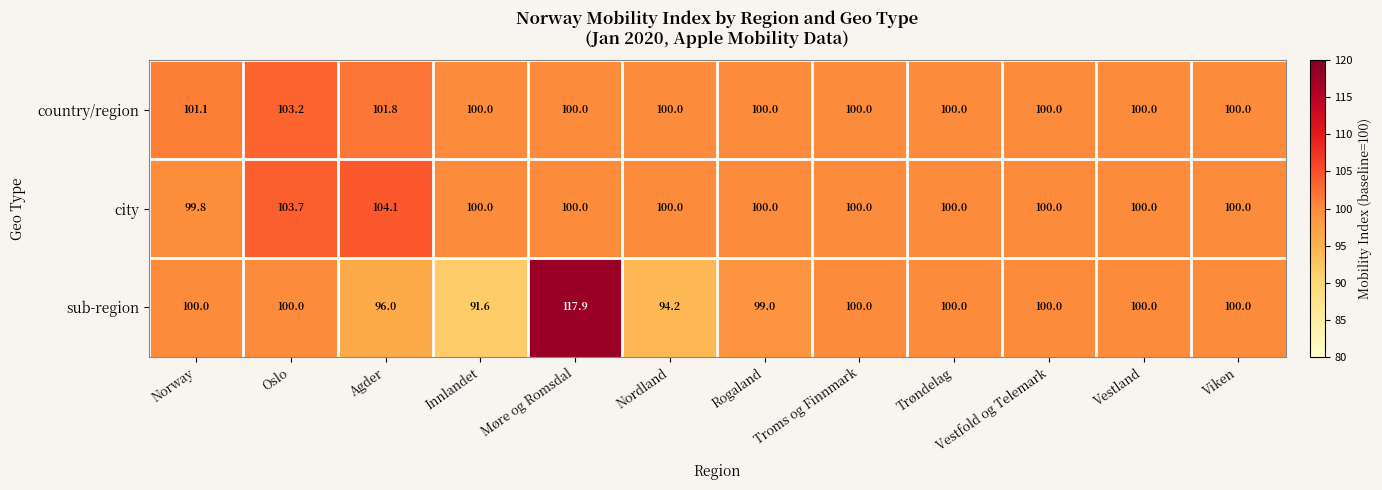

At how many categories does at least one series exceed 107?

1